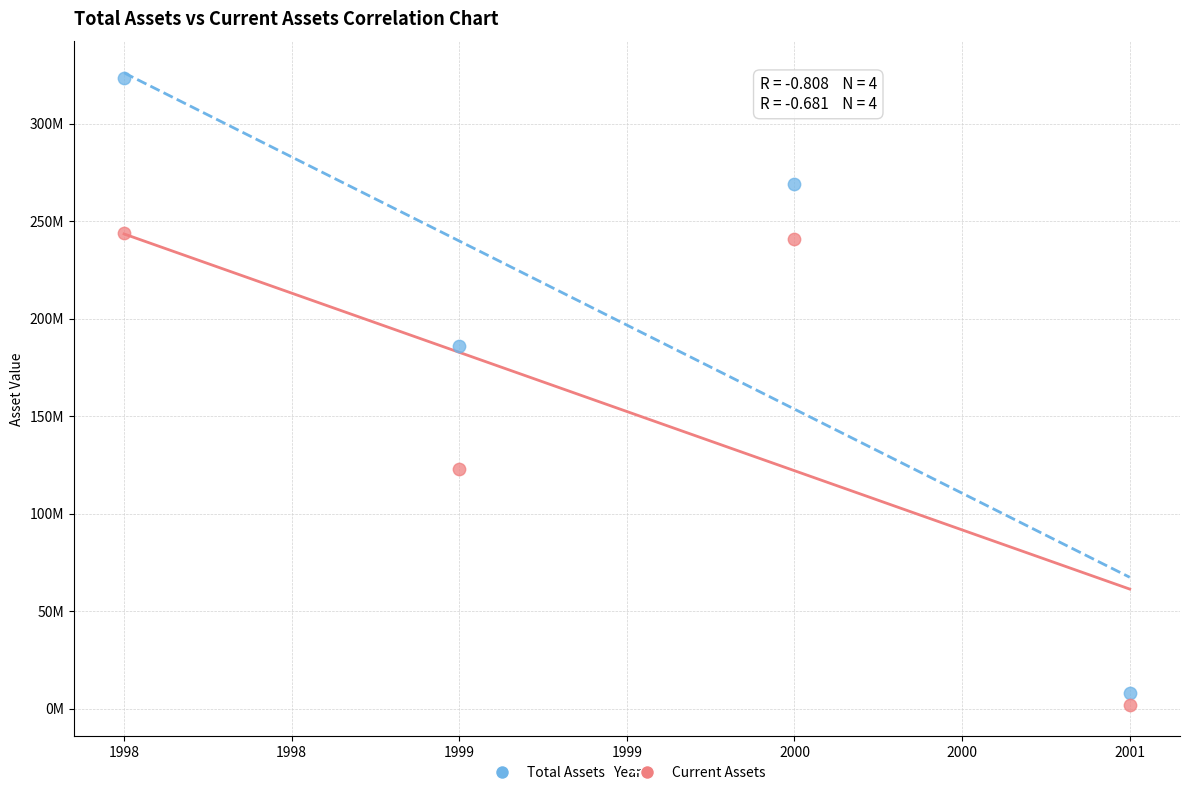

Which series contains the highest Y value?

Total Assets